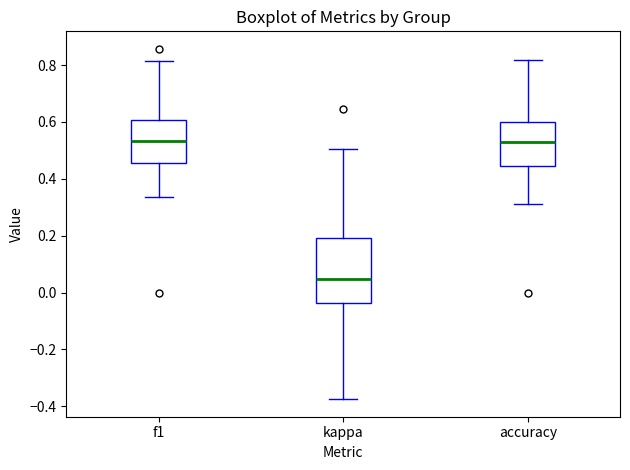

Where does the upper whisker of the box for accuracy end on the y-axis? The values are not printed on the chart, so give them approximately, as read against the axis.

0.82